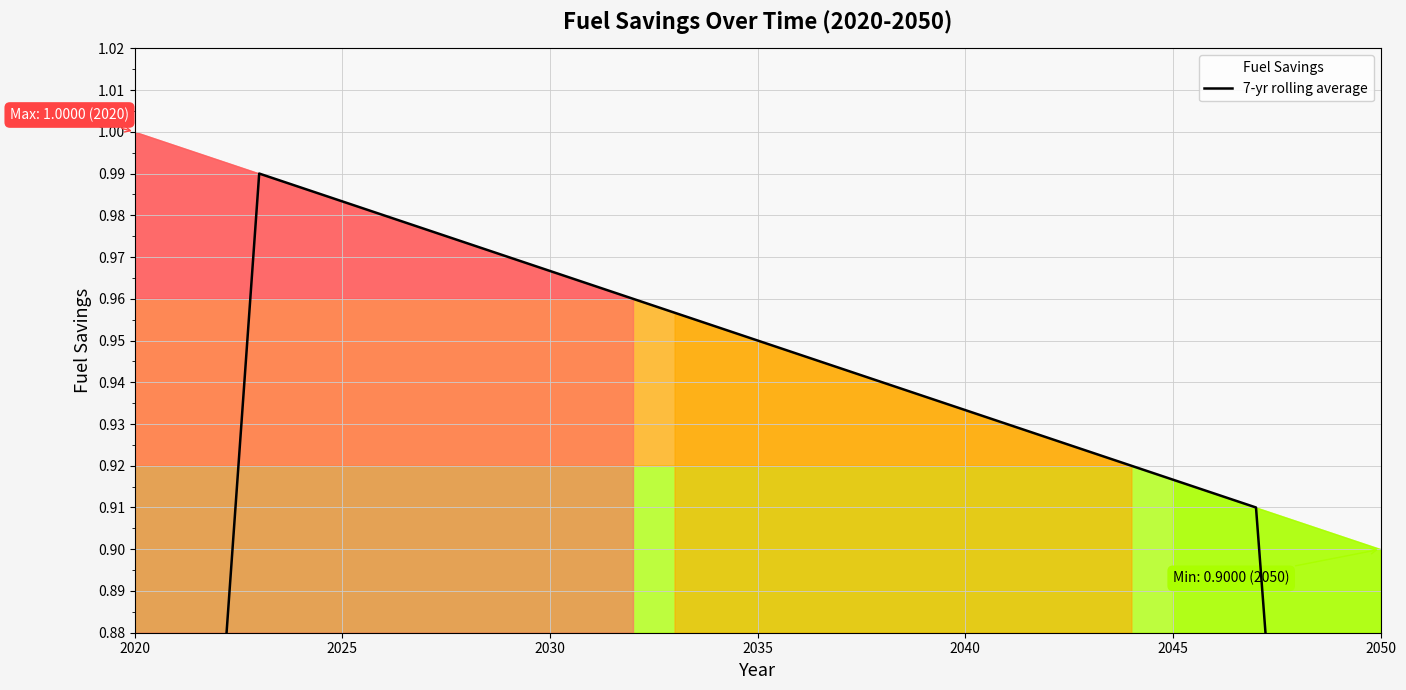

Count the number of categories in the chart.

31